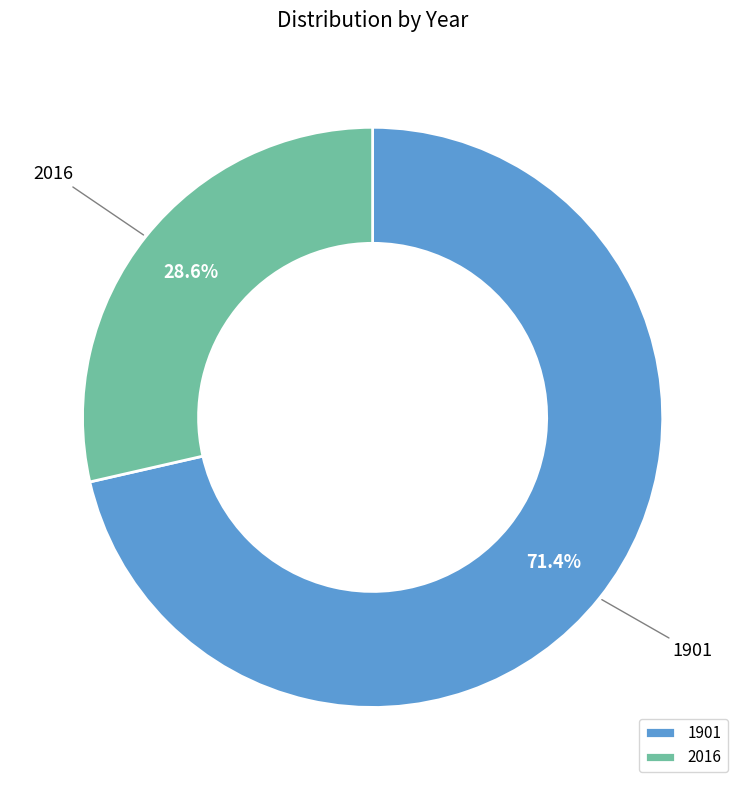

Rank the categories by value from lowest to highest.

2016, 1901